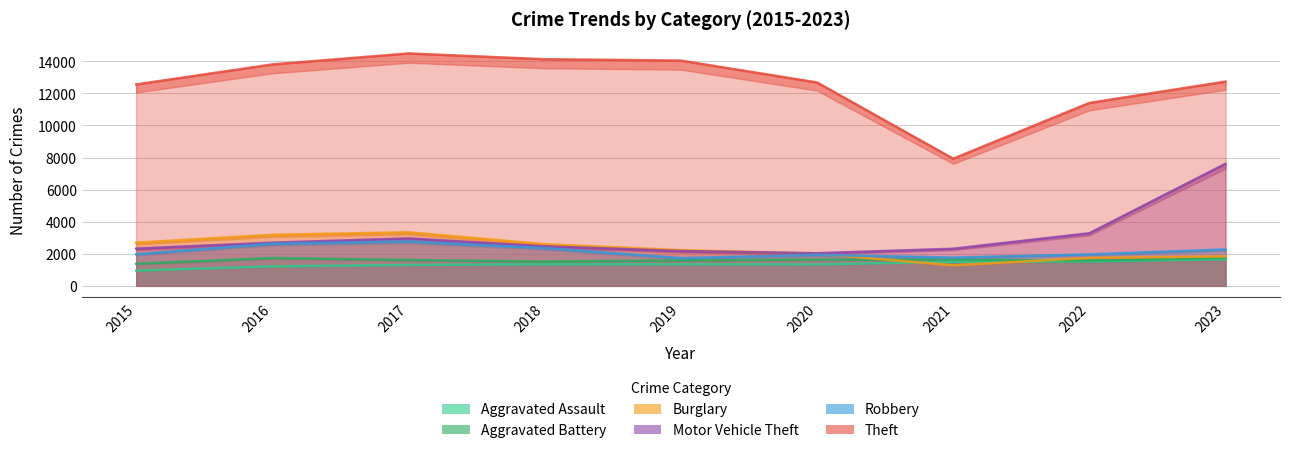

The value of Aggravated Assault at 2019 is 1344. True or false?

True